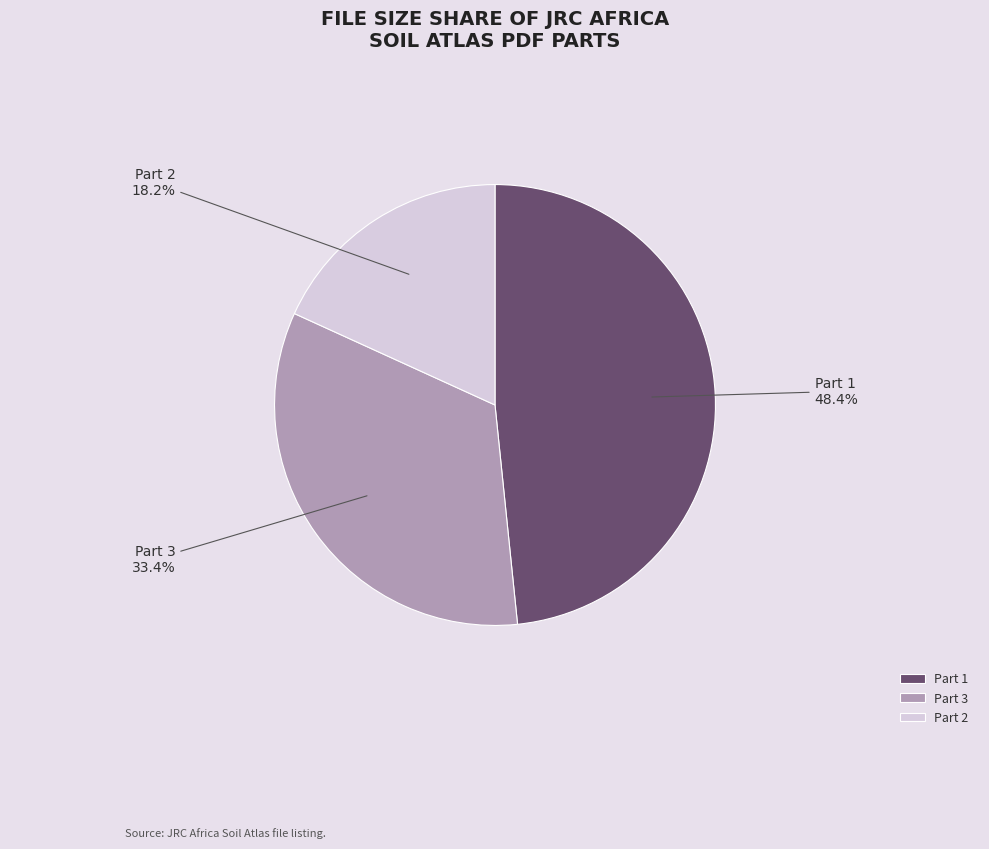

Rank the categories by value from highest to lowest.

Part 1, Part 3, Part 2